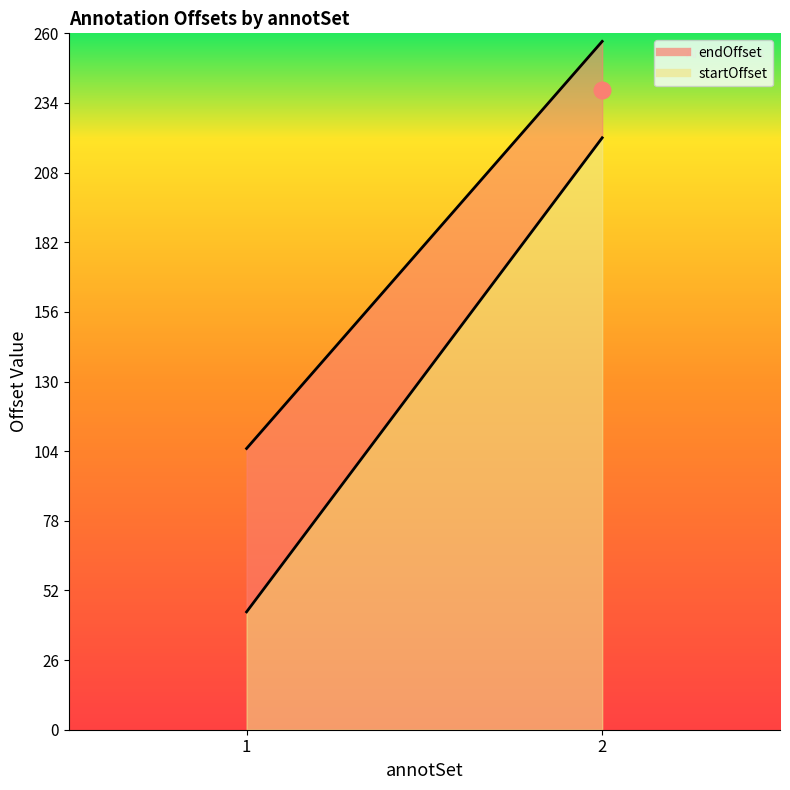

How many data points in endOffset are less than 257?

1